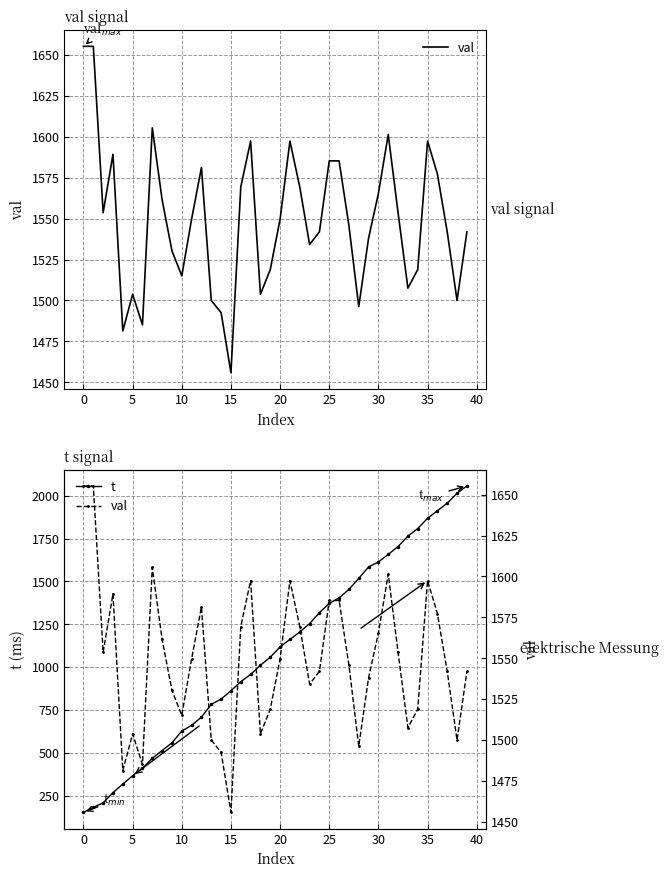

What is the label of the 21st point from the left?

20